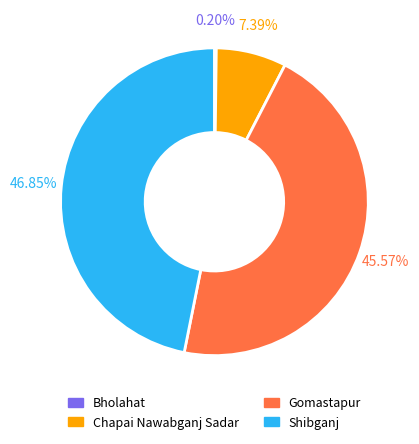

Is there any slice that represents more than half of the pie?

No